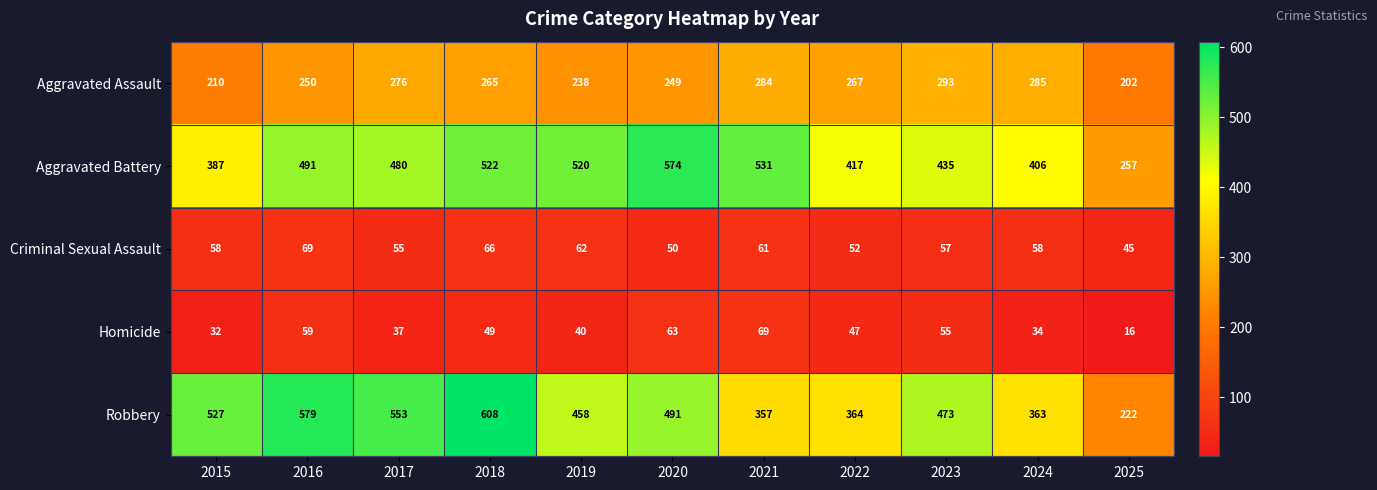

The value of Aggravated Battery at 2015 is 387. True or false?

True